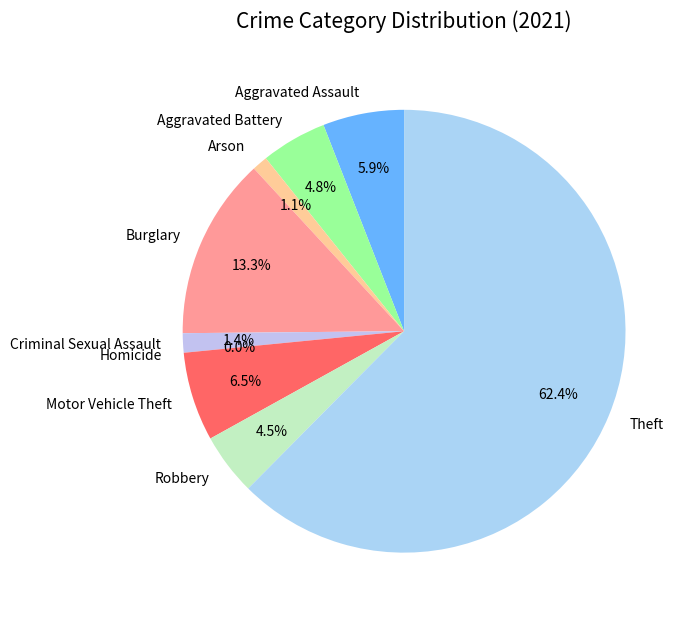

True or false: Theft accounts for 72% of the total.

False